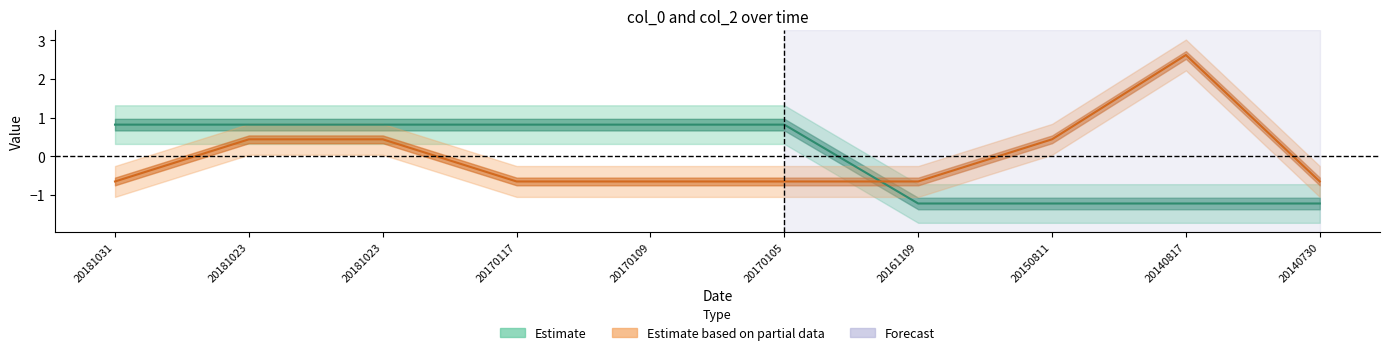

What is the smallest value displayed?

-1.2